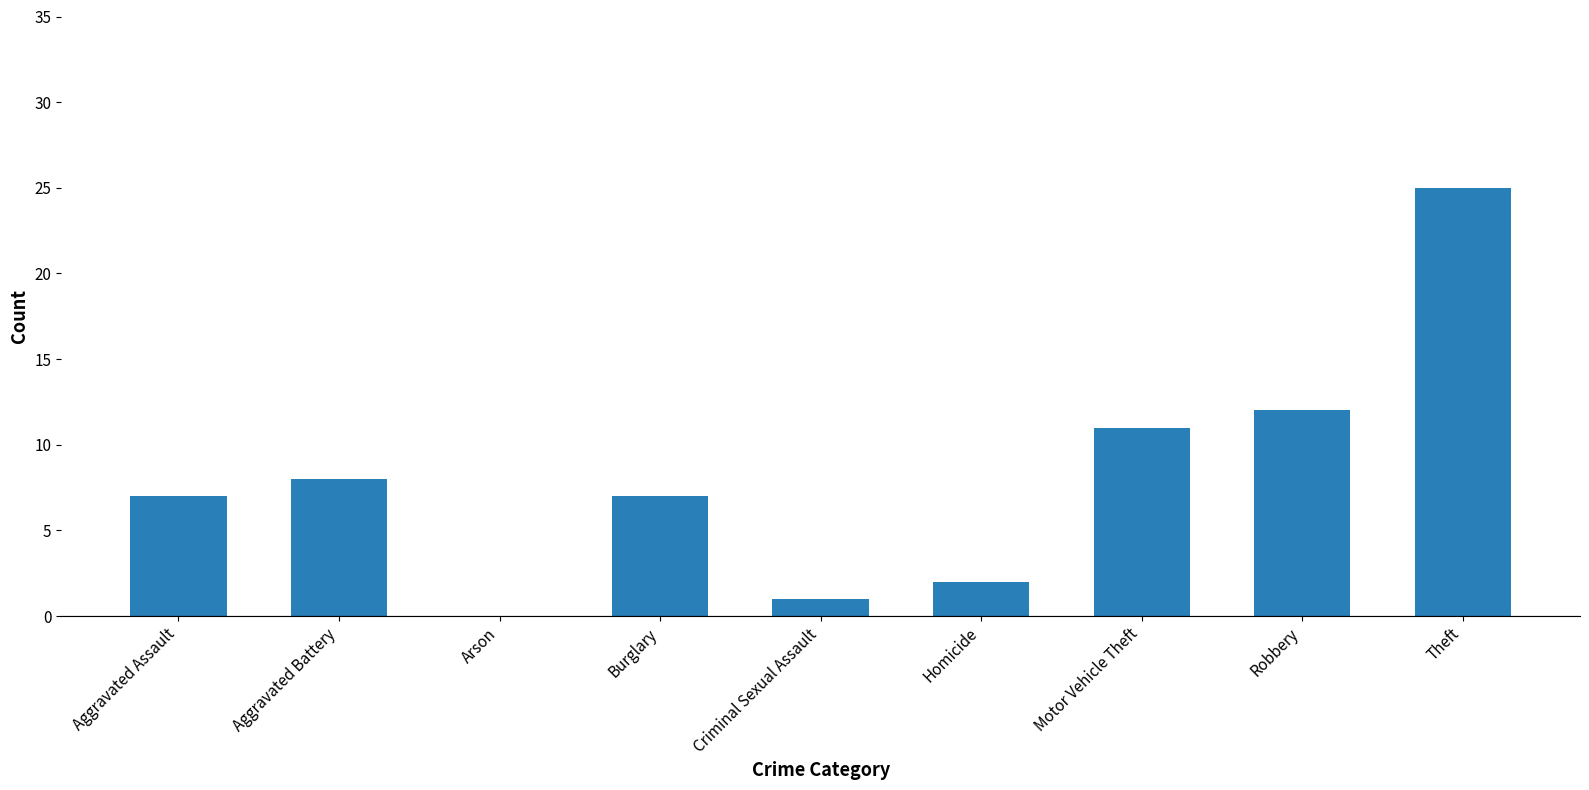

Are the bars grouped side by side (vs. stacked)?

No